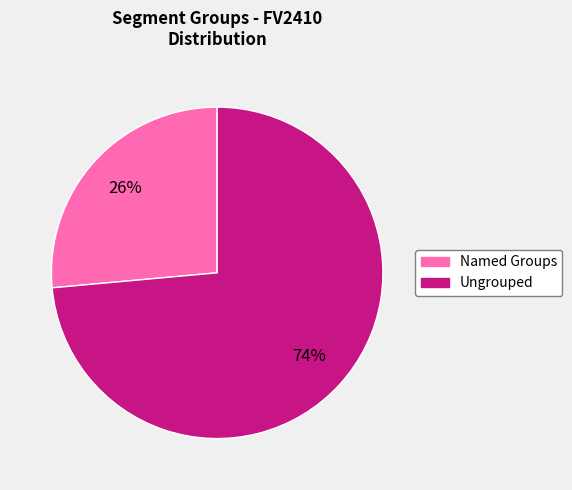

Is there a majority slice in this chart?

Yes